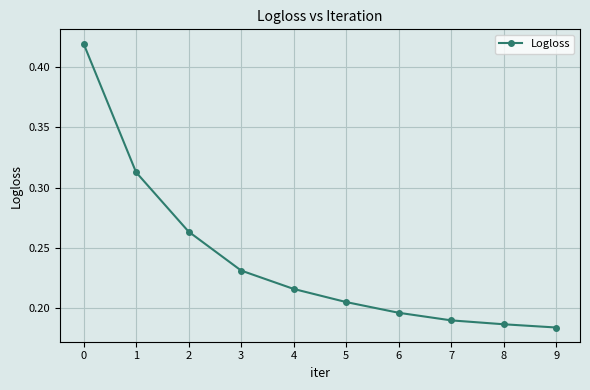

The chart shows a value of 0.3 at 8. True or false?

False